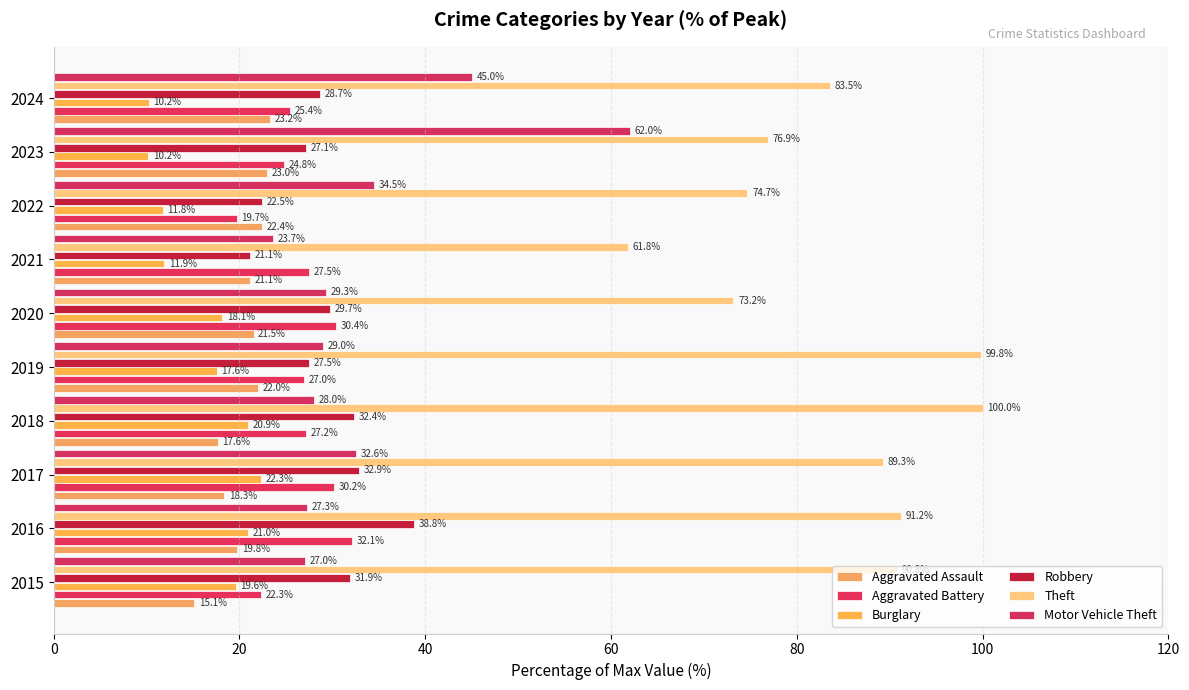

What is the greatest value displayed?

100.0